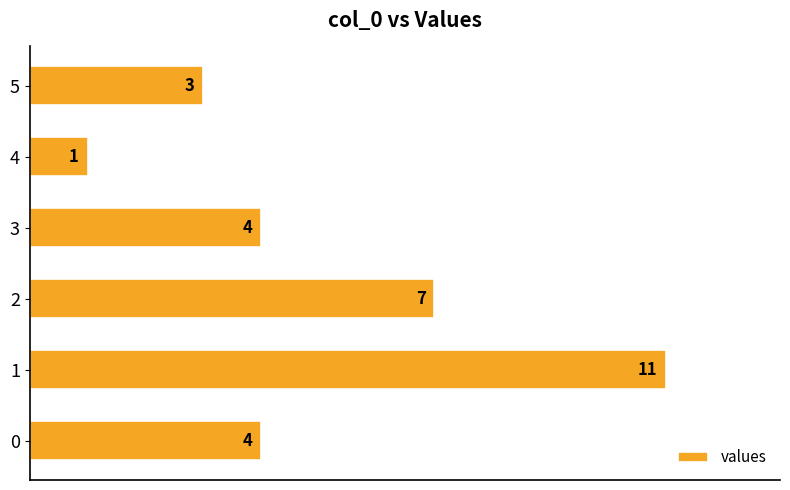

At which category does the chart reach its minimum across all series?

4